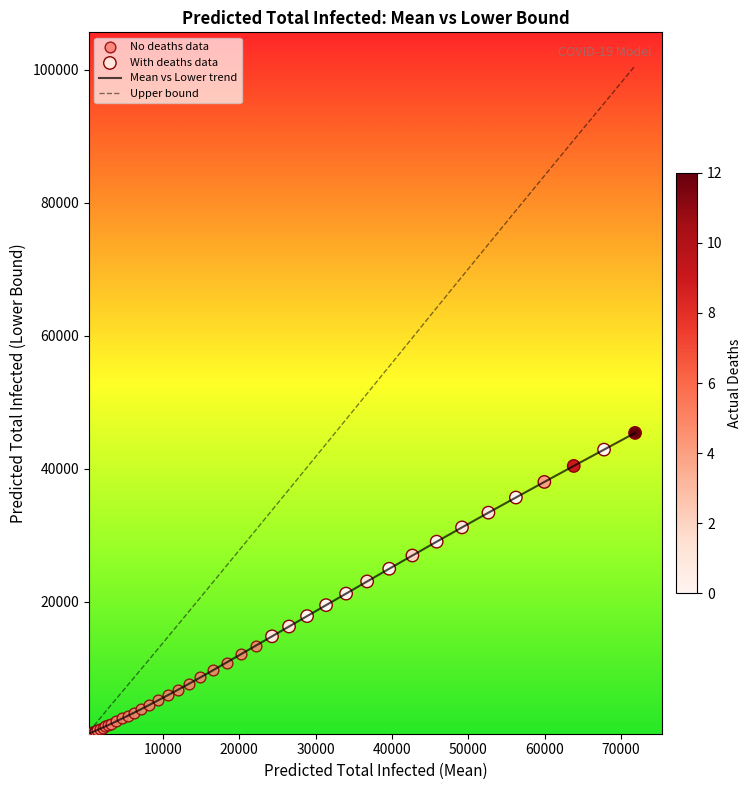

Which series has the largest range (max minus min)?

Upper bound